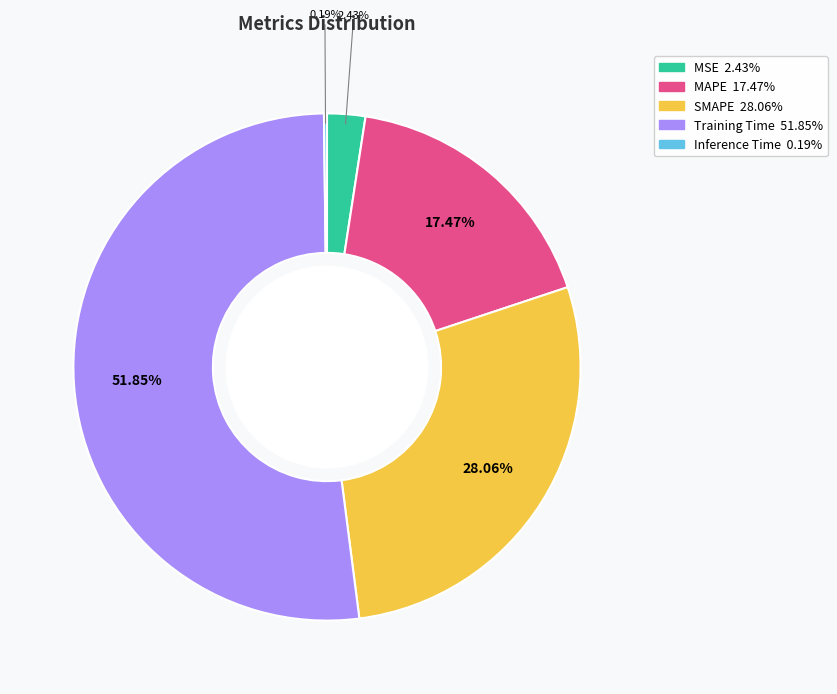

Is there any slice that represents more than half of the pie?

Yes